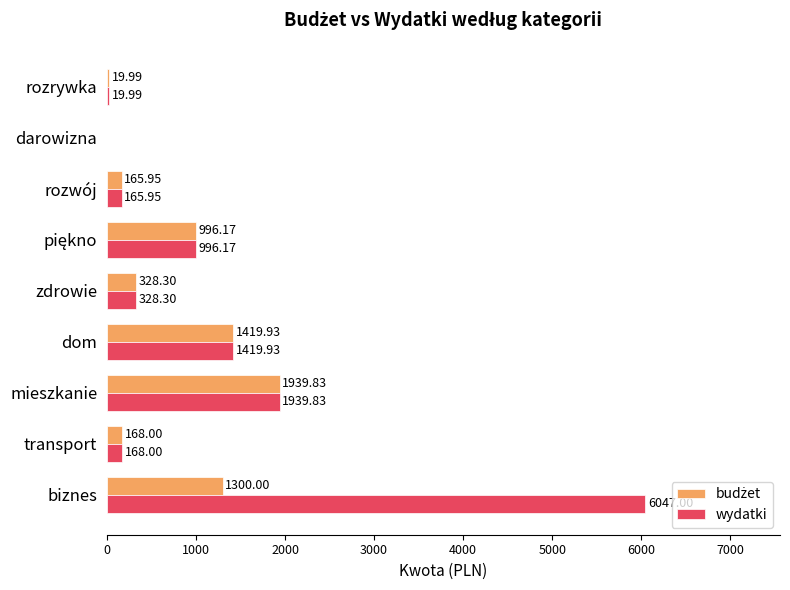

What is the sum of all wydatki values?

11085.2